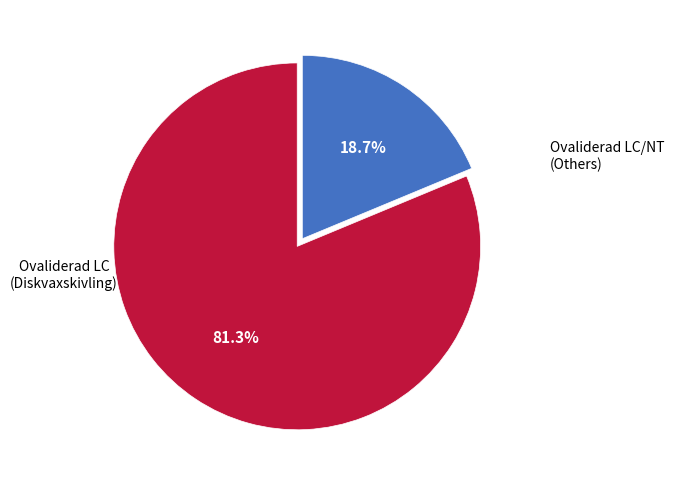

Does any single category account for the majority?

Yes